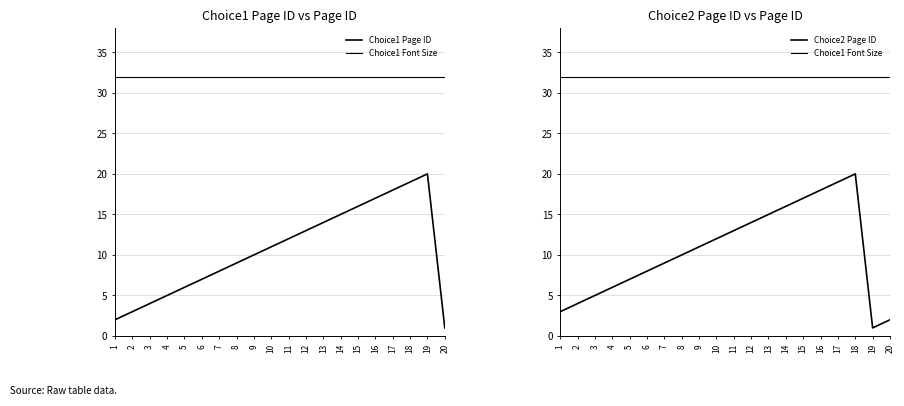

What is the average value of the Choice2 Page ID series?

10